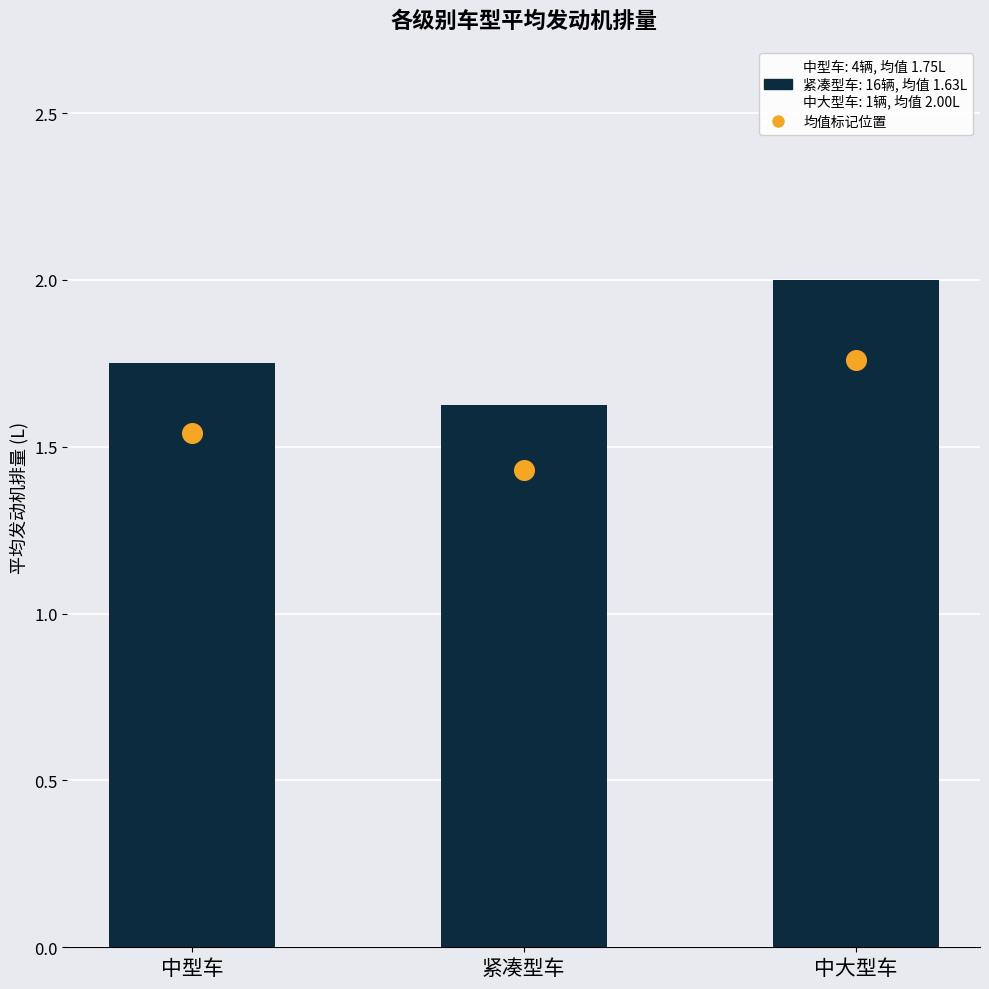

What is the change in value from 中型车 to 紧凑型车?

-0.1